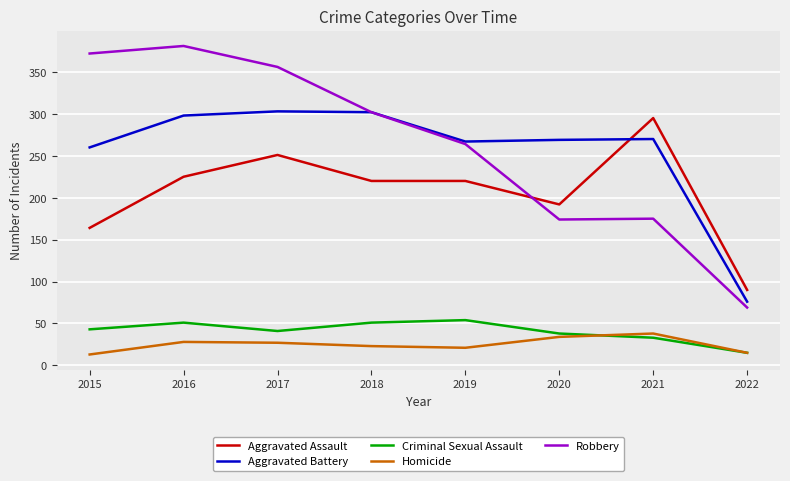

Does the chart have visible grid lines?

Yes